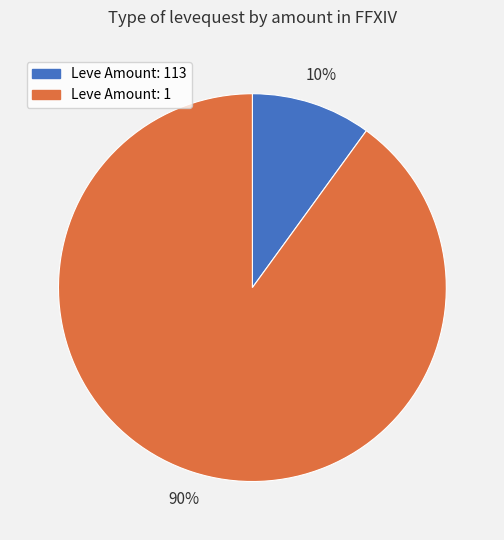

How many segments does this pie chart have?

2